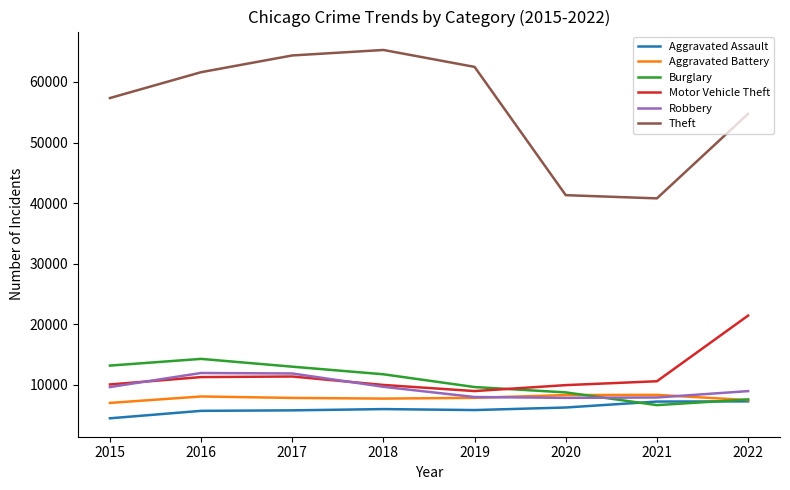

The Theft series shows 92058 at 2022. True or false?

False